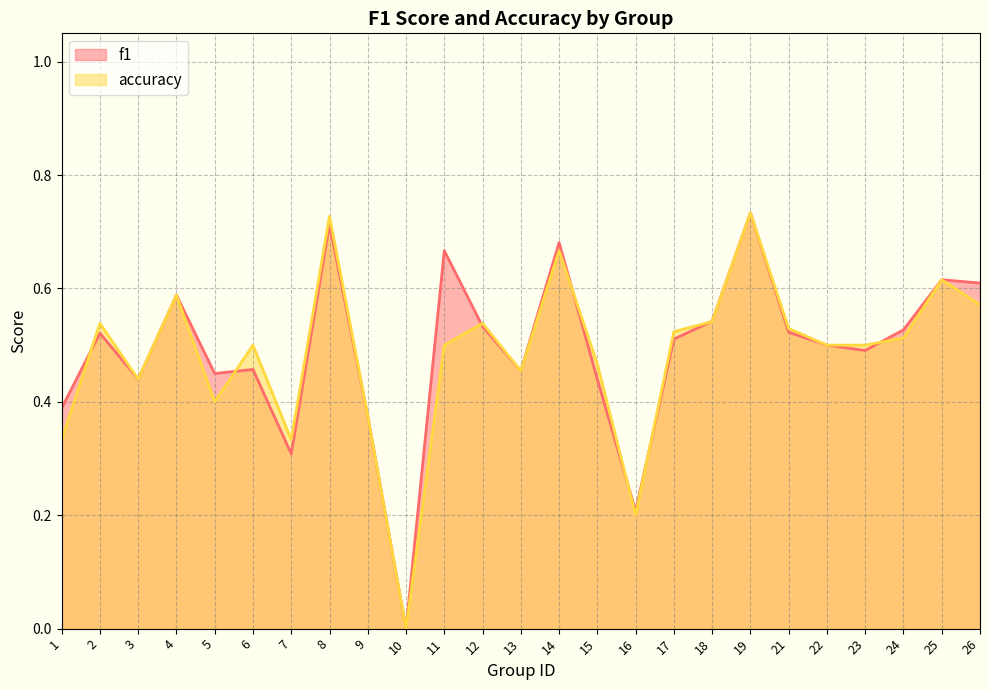

How many times do accuracy and f1 cross each other?

8